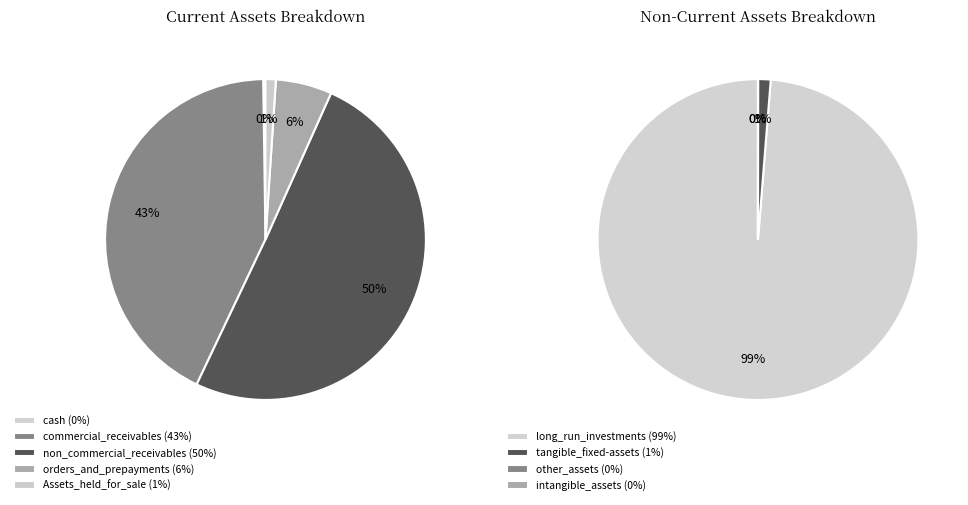

True or false: payable_dividends accounts for 13% of the total.

False